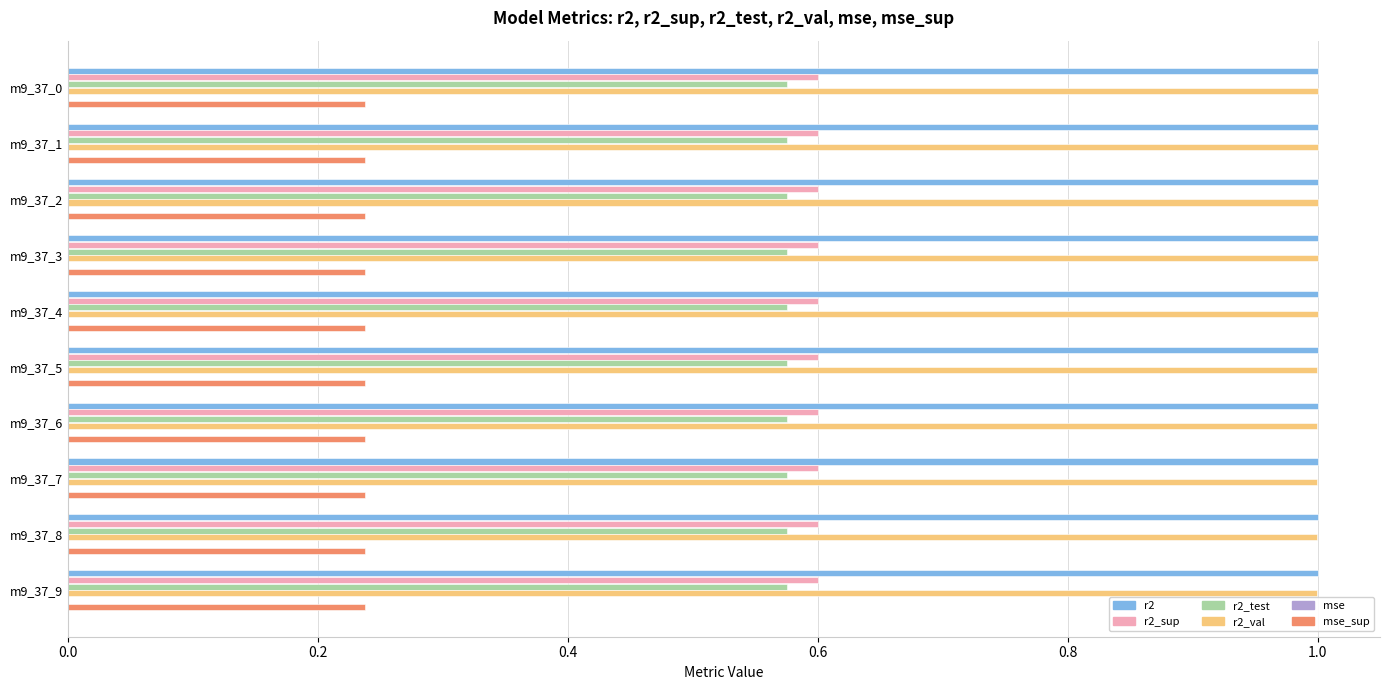

Is it true that r2_test equals 0.2 at m9_37_0?

False